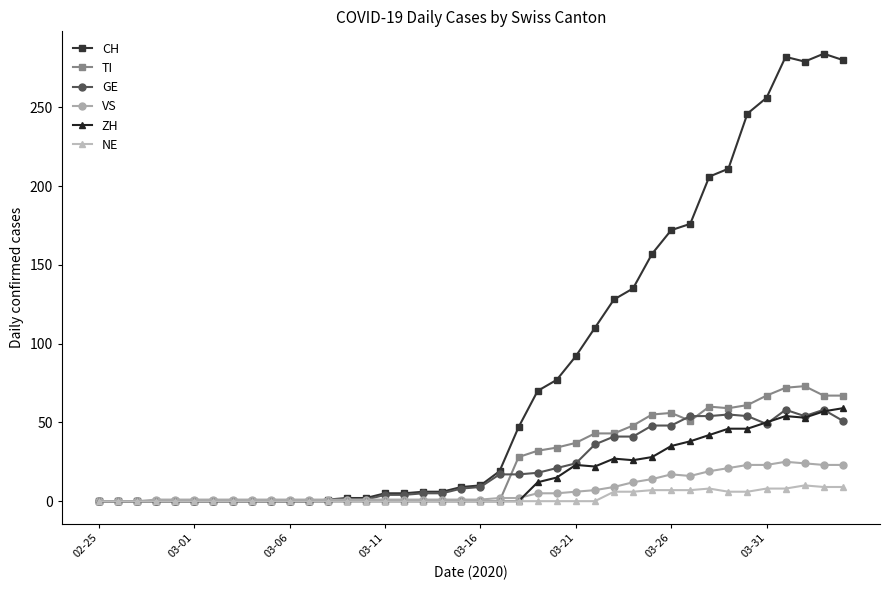

What is the maximum value for CH?

284